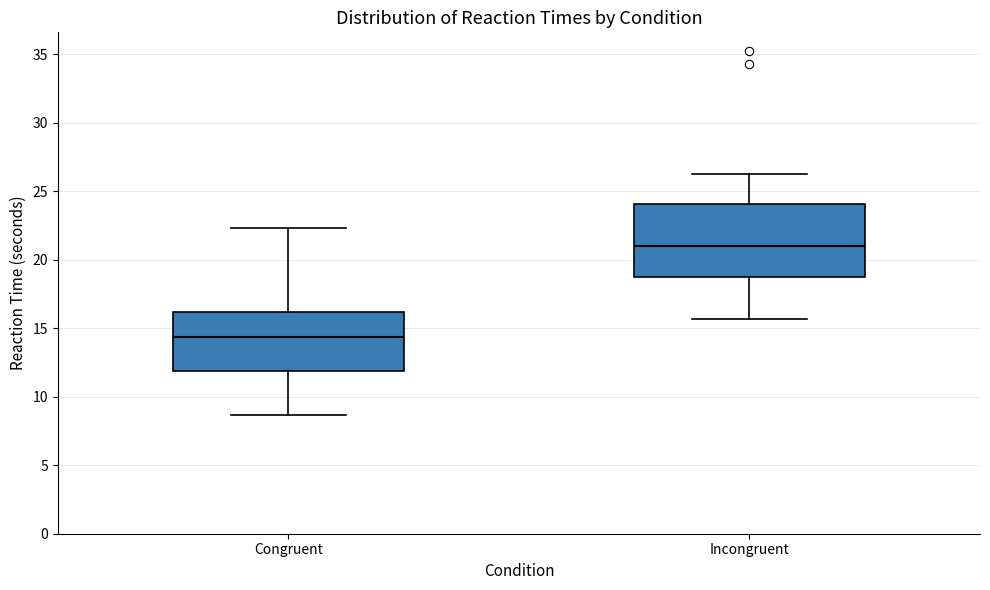

Where is the upper edge of the box for Congruent on the y-axis? The values are not printed on the chart, so give them approximately, as read against the axis.

16.0